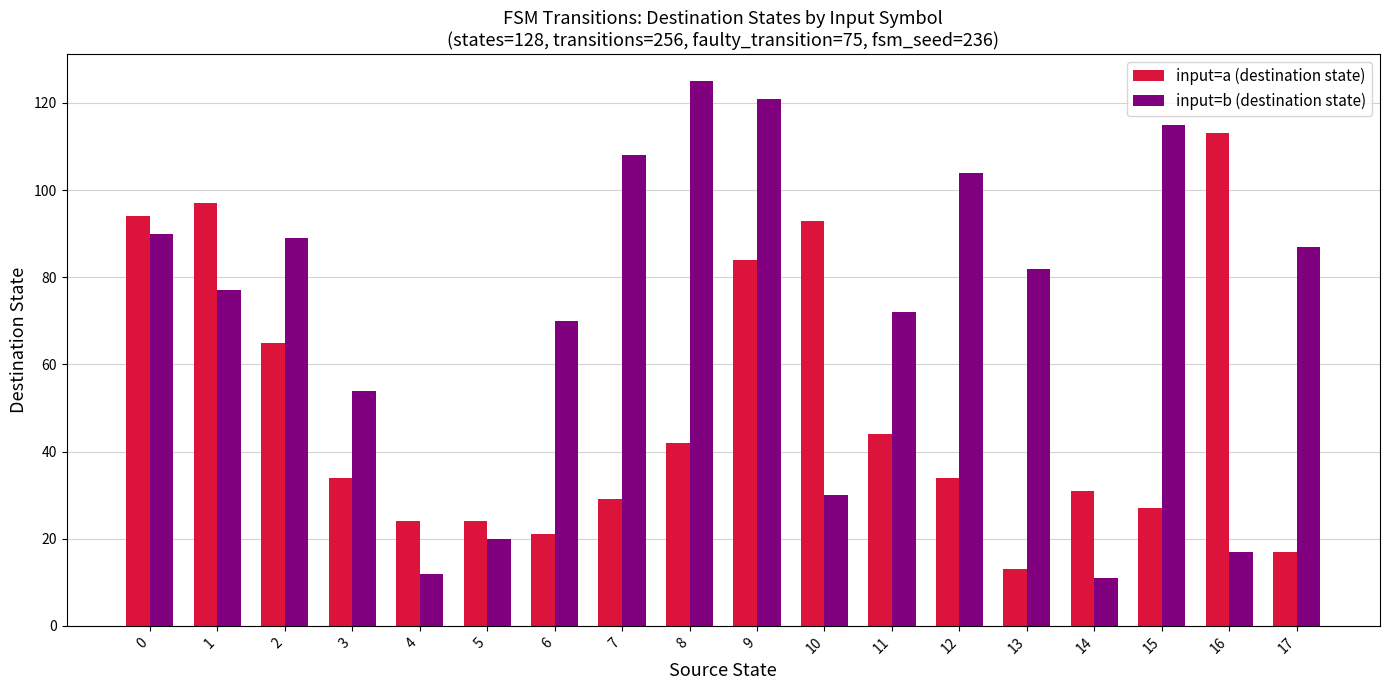

How many distinct data groups are displayed?

2